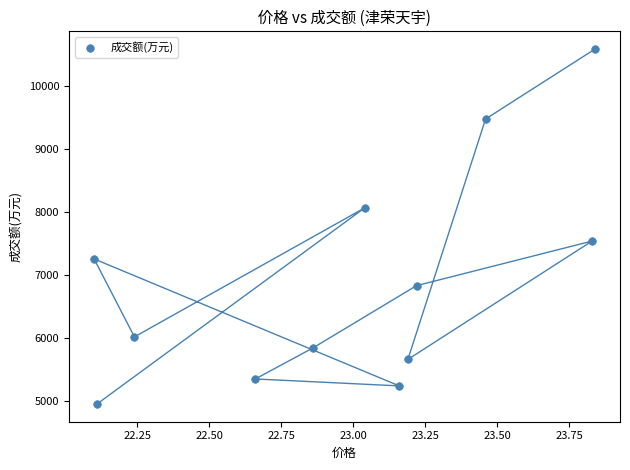

What is the range of Y values (max minus min)?

5633